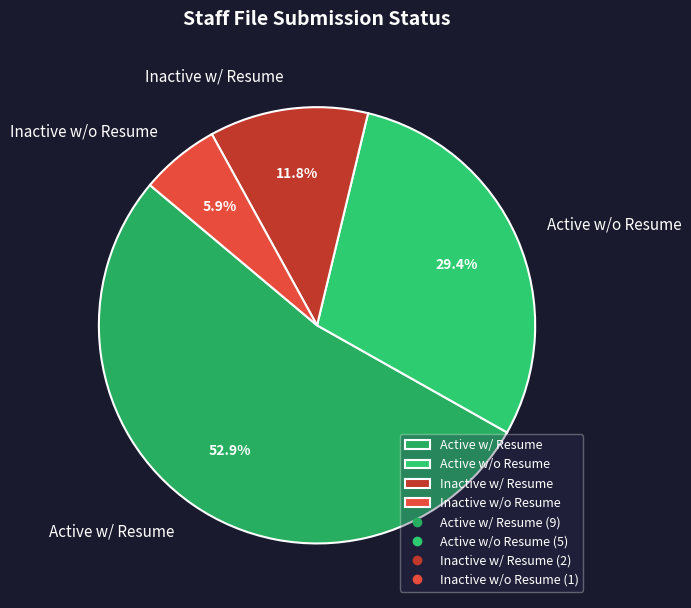

To the nearest percent, what is the average slice percentage?

25%